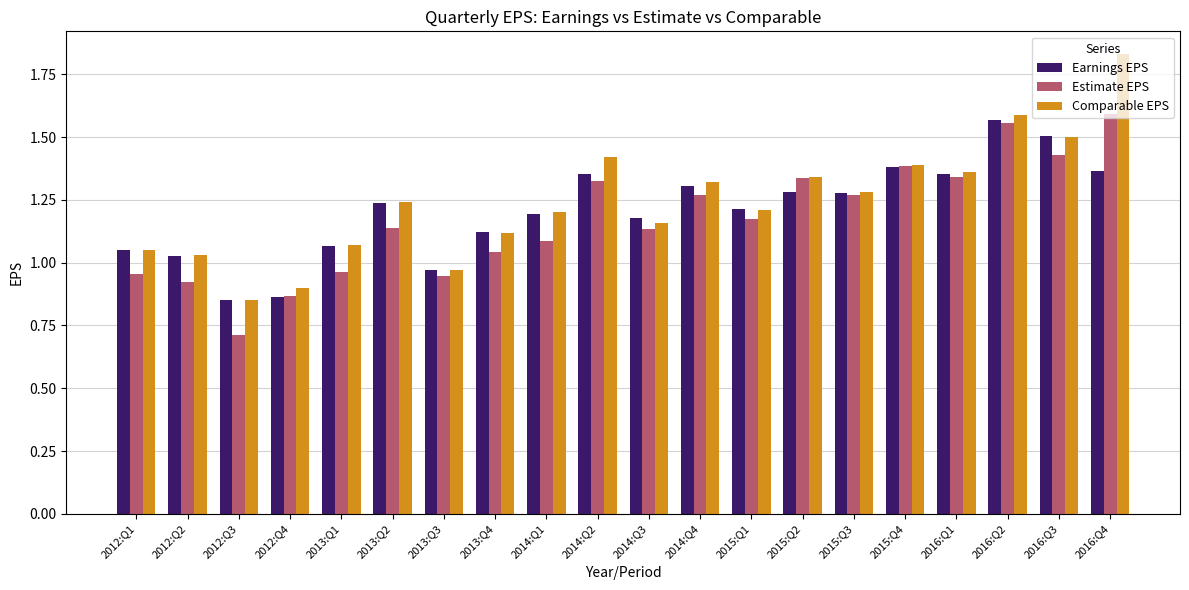

Does the chart contain any negative values?

No